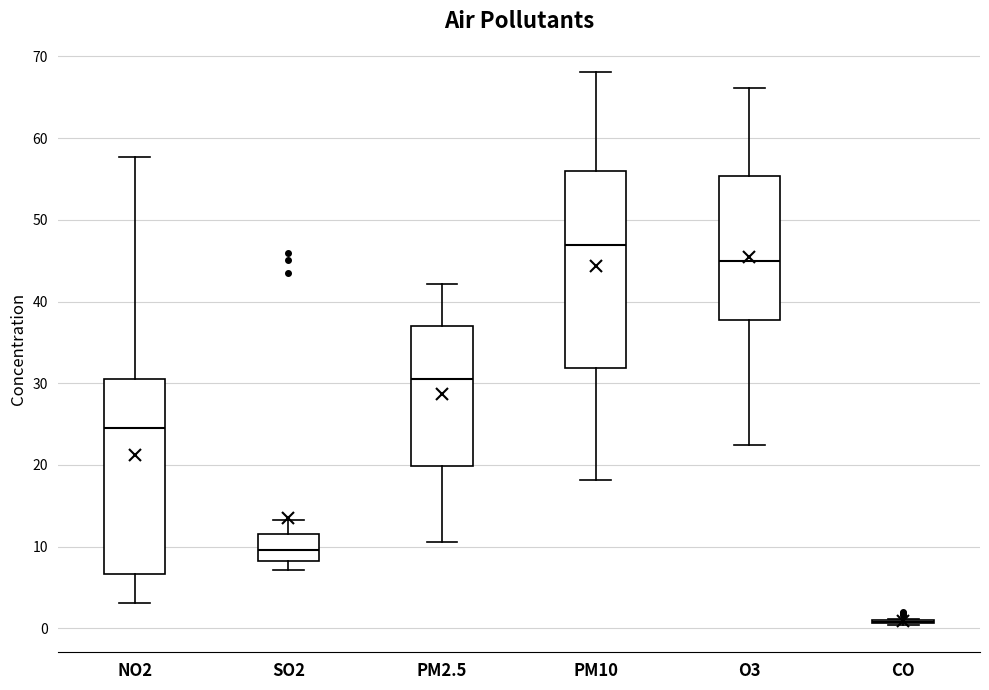

Reading left to right, transcribe this box plot: for each box, give where its median line is, the range the box spans, and where its two whiskers end, as read against the y-axis. The values are not printed on the chart, so give them approximately, as read against the axis.

NO2: median 25, box 7 to 31, whiskers 3 to 58
SO2: median 10, box 8 to 11, whiskers 7 to 13
PM2.5: median 30, box 20 to 37, whiskers 11 to 42
PM10: median 47, box 32 to 56, whiskers 18 to 68
O3: median 45, box 38 to 55, whiskers 23 to 66
CO: box collapsed to a line at 1, whiskers 0 to 1